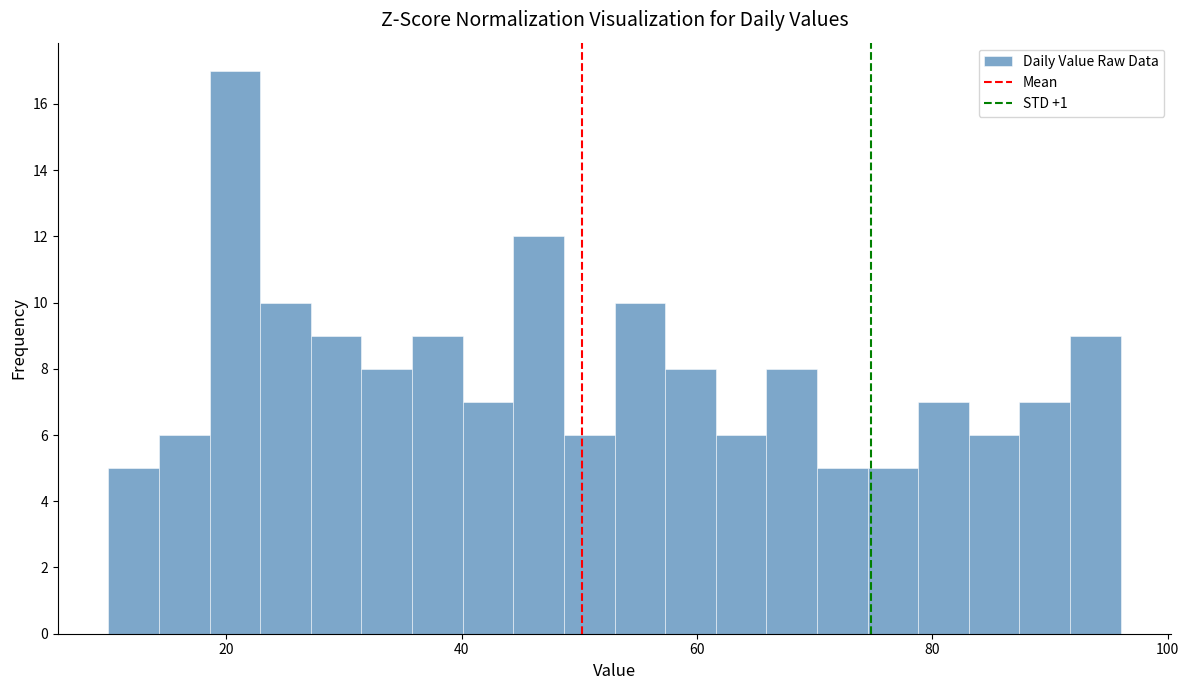

Around what value on the x-axis is the tallest bar? Give the approximate position of its centre, as read against the axis.

20